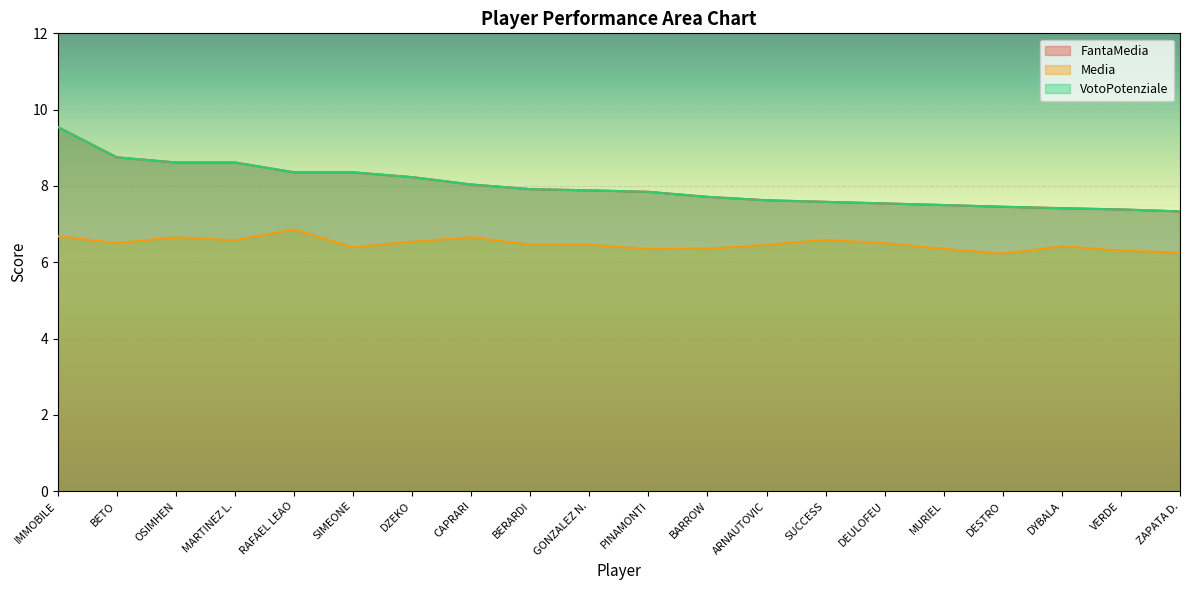

Is the value of Media at VERDE greater than the value of VotoPotenziale at SUCCESS?

No